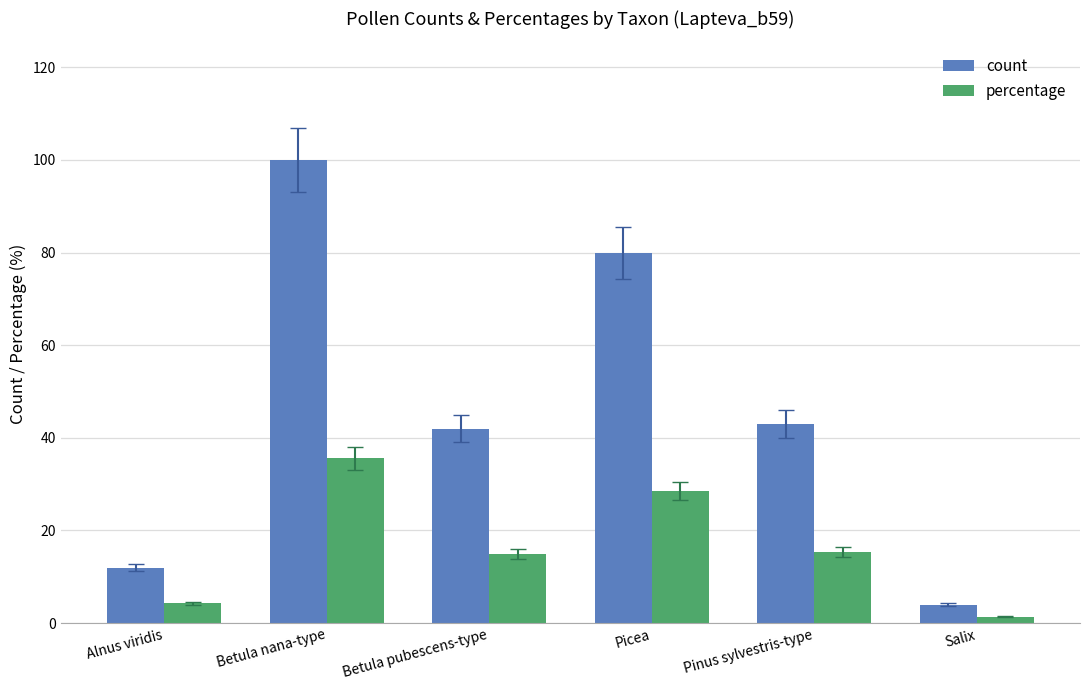

What is the lowest value of the count series?

4.0